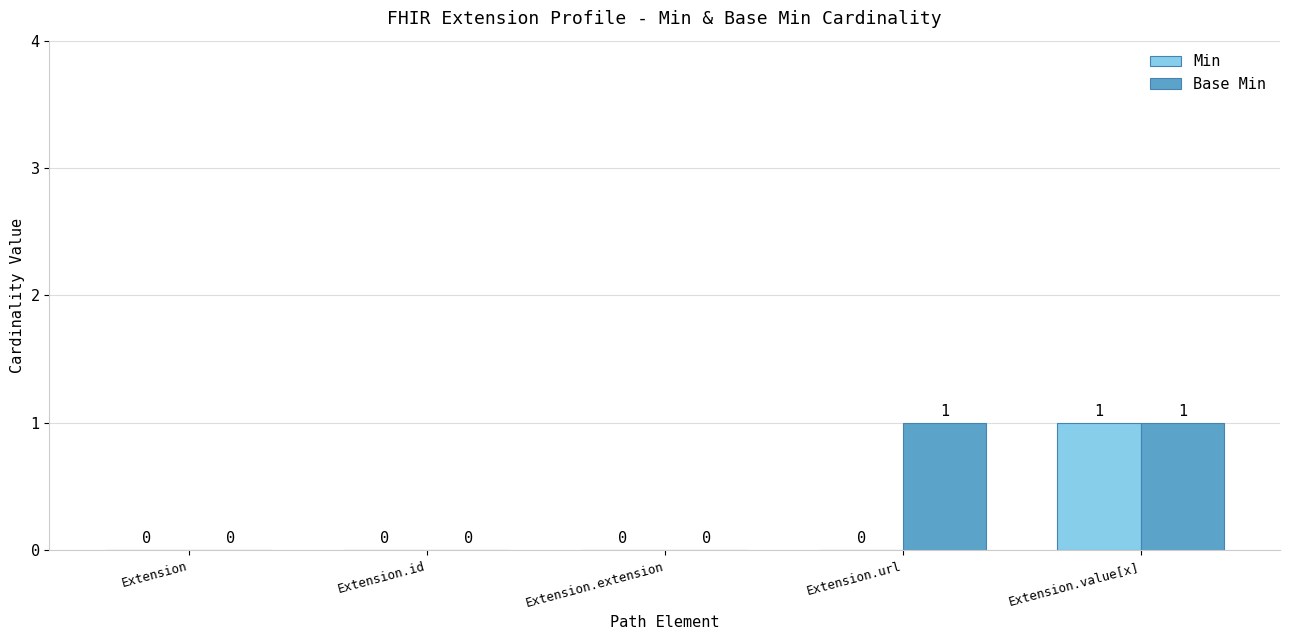

How many Min values are between 0 and 1?

5